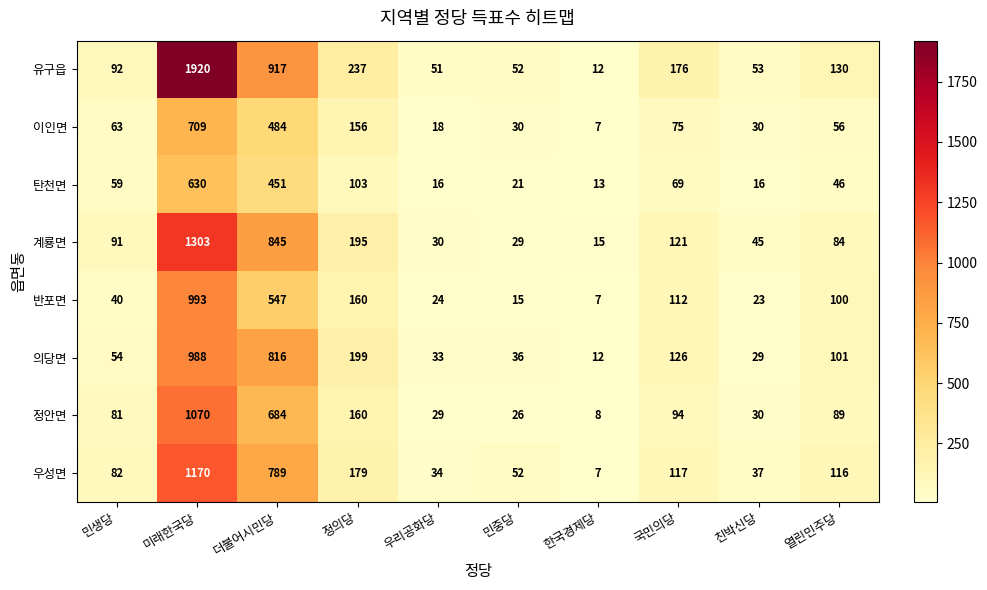

Rank the series at 열린민주당 from lowest to highest value.

탄천면, 이인면, 계룡면, 정안면, 반포면, 의당면, 우성면, 유구읍